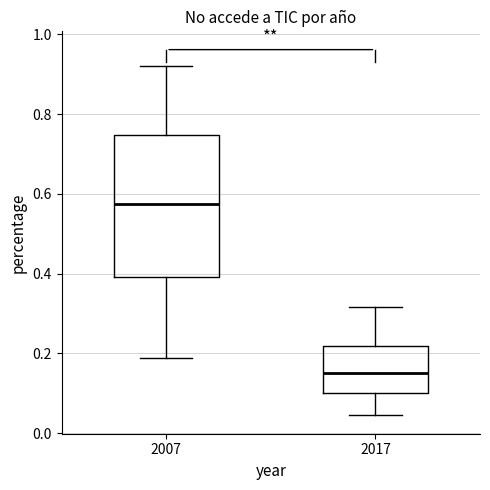

Reading left to right, read every box against the y-axis: the position of its median line, the range the box covers, and the ends of its whiskers. The values are not printed on the chart, so give them approximately, as read against the axis.

2007: median 0.58, box 0.40 to 0.74, whiskers 0.18 to 0.92
2017: median 0.16, box 0.10 to 0.22, whiskers 0.04 to 0.32